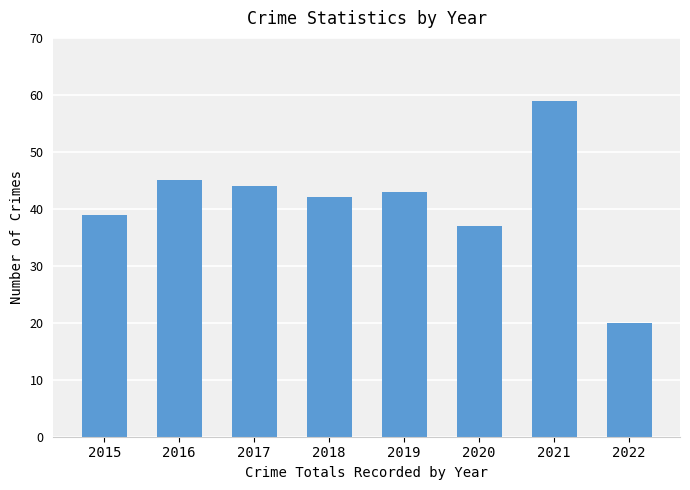

What is the sum of the values at 2021 and 2020?

96